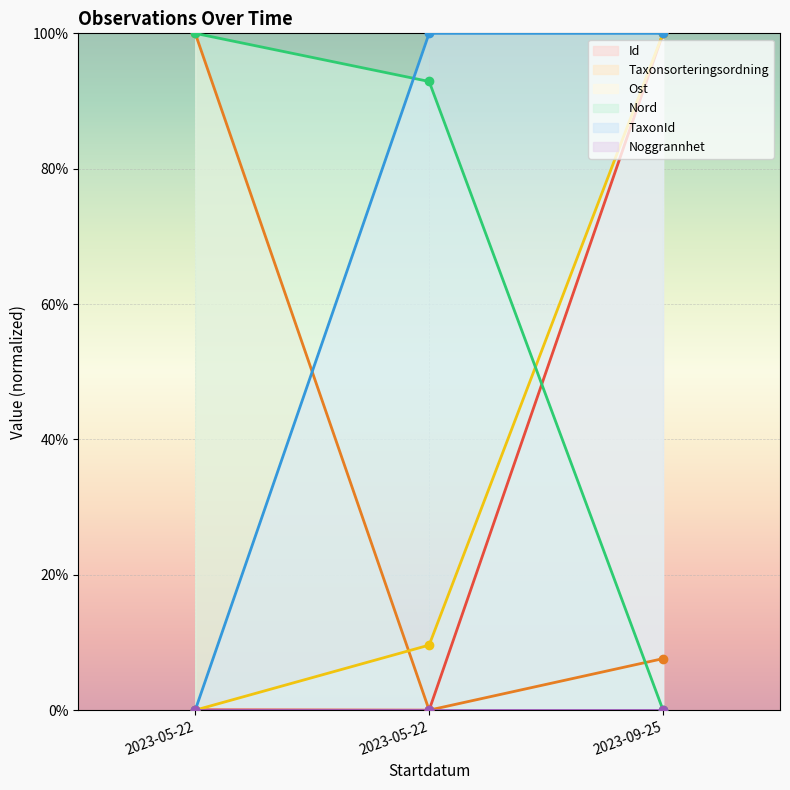

True or false: Nord has a value of 0.0 at 2023-09-25.

True